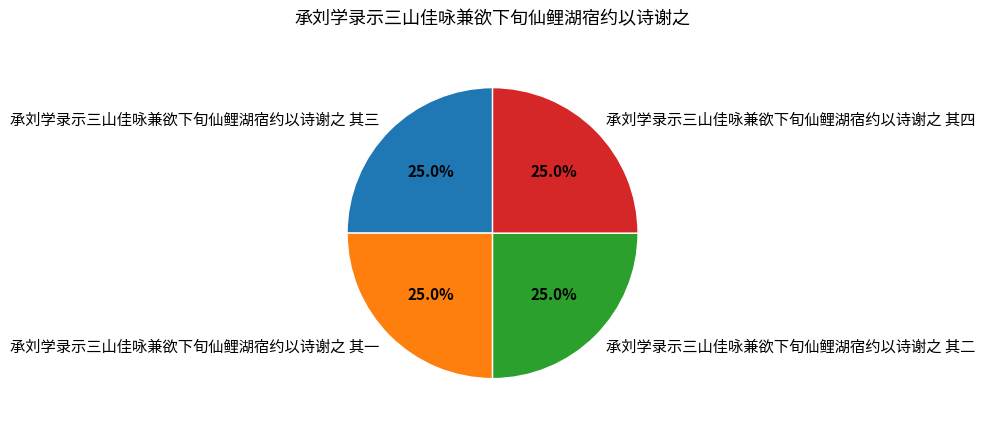

Approximately how many times larger is the value at 承刘学录示三山佳咏兼欲下旬仙鲤湖宿约以诗谢之 其一 compared to 承刘学录示三山佳咏兼欲下旬仙鲤湖宿约以诗谢之 其三?

1.0